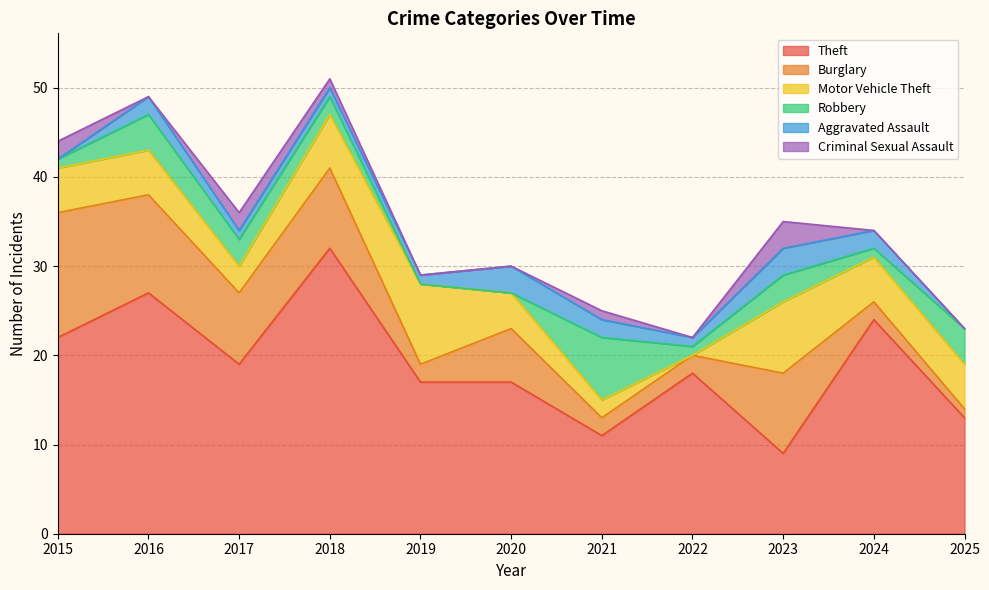

At which label is Robbery closest to 3?

2017